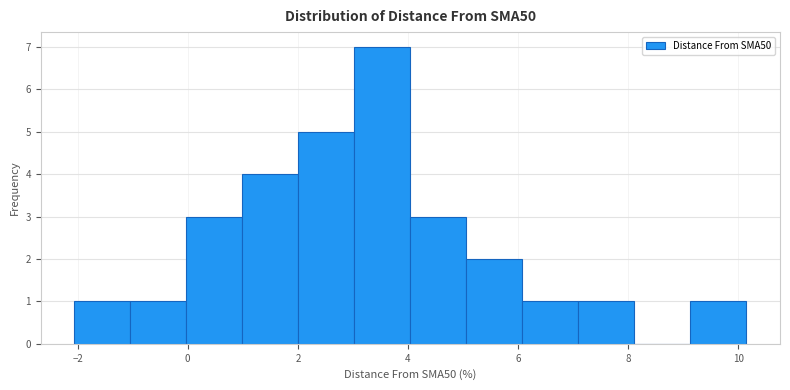

How tall is the bar that spans 4.0 to 5.0 on the x-axis? Neither the bar edges nor the heights are printed on the chart, so give them approximately, as read against the axes.

3